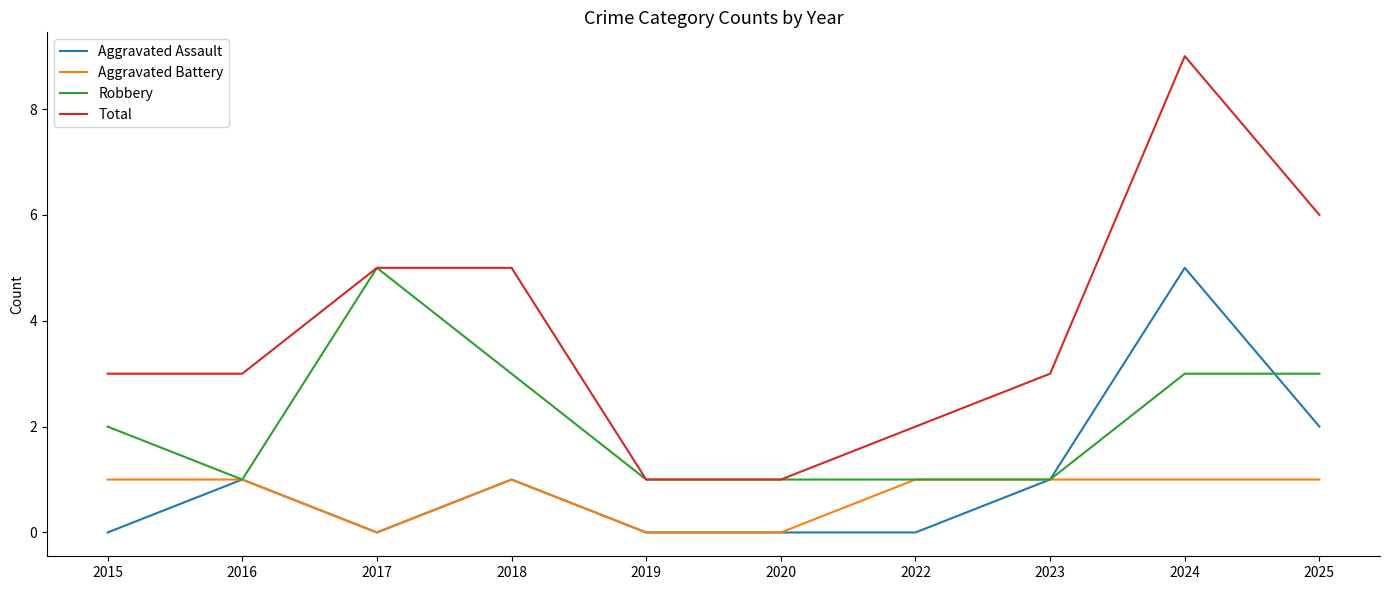

What is the total value across all series at 2024?

18